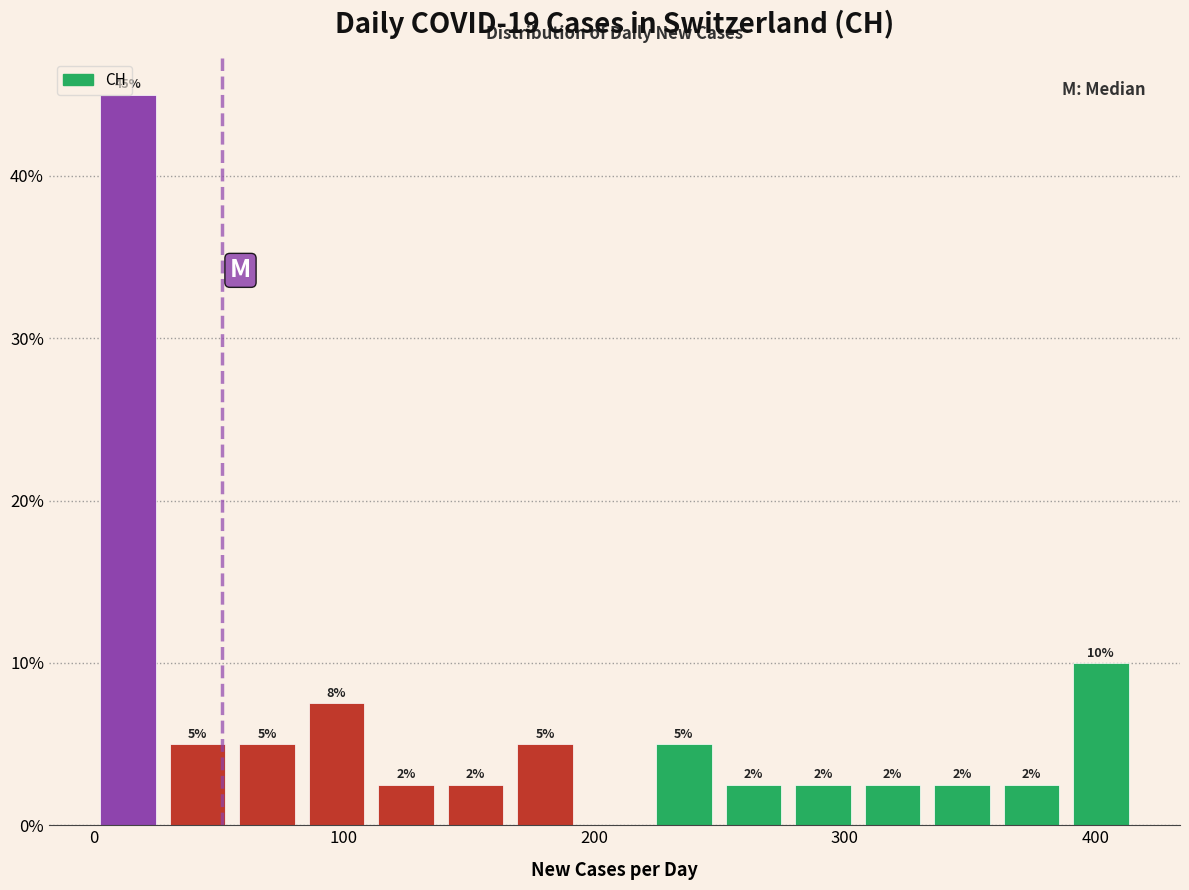

Read against the x-axis, roughly where is the centre of the tallest bar?

10